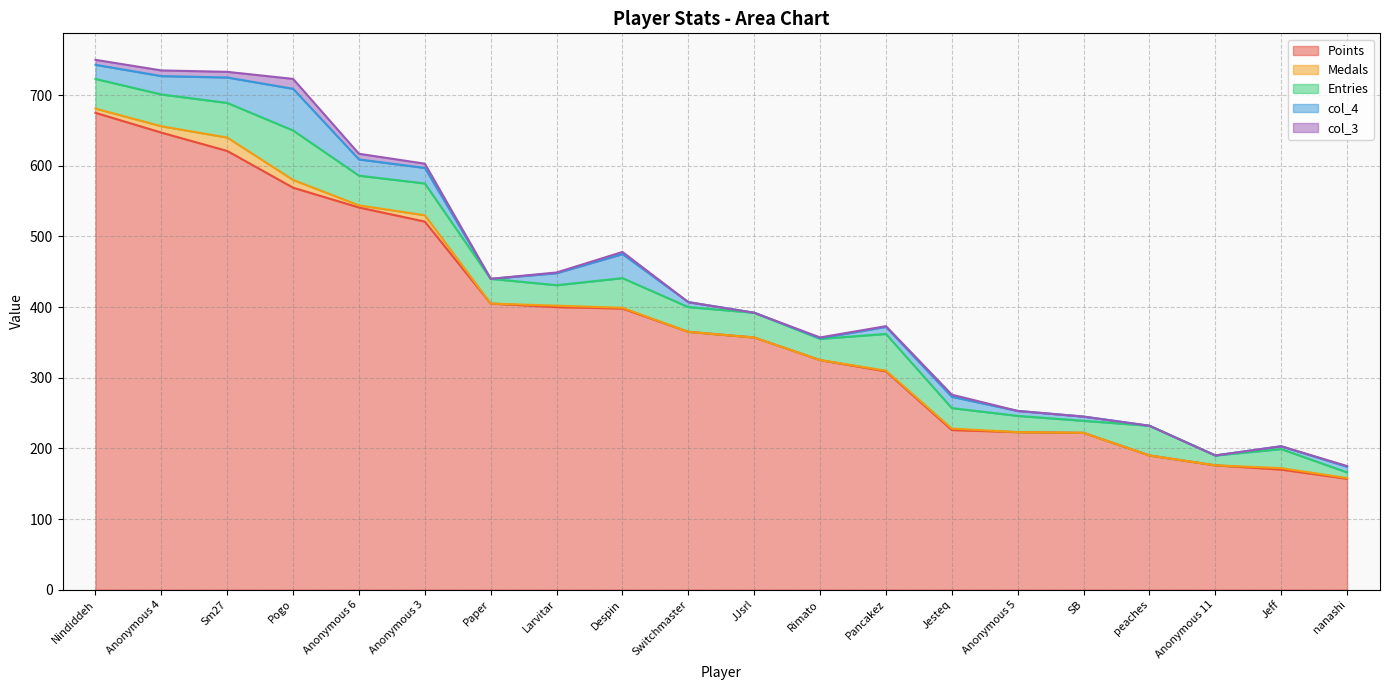

At which category is the sum across all series the highest?

Nindiddeh